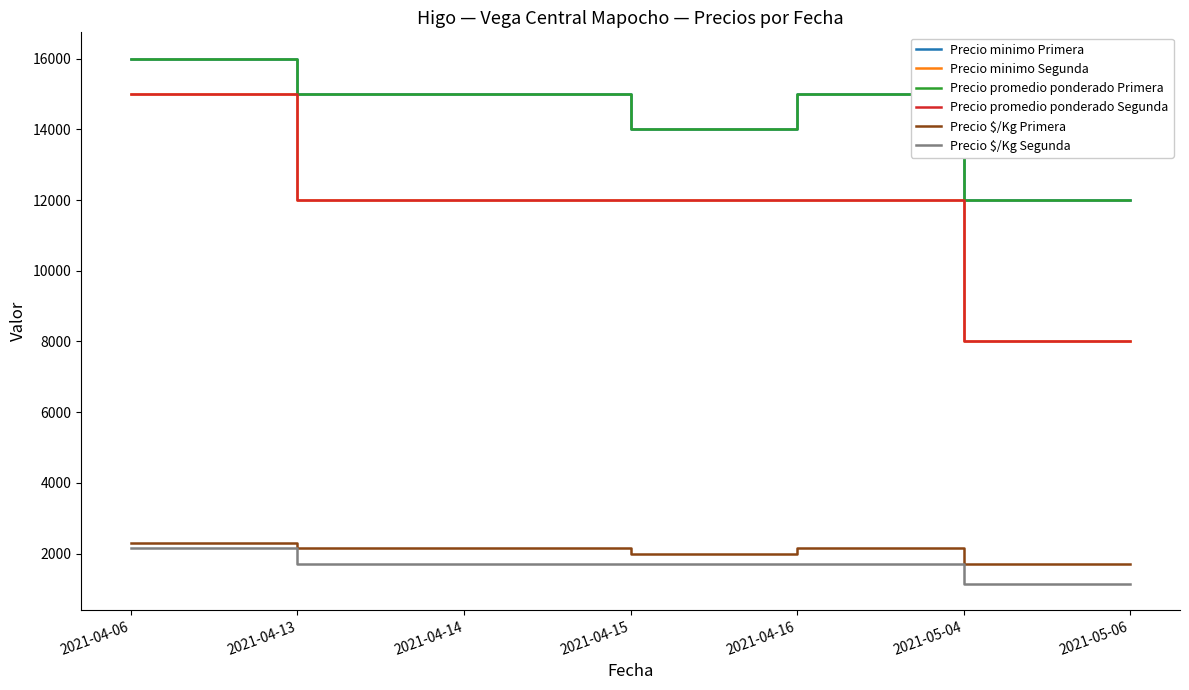

Does the chart have visible grid lines?

No